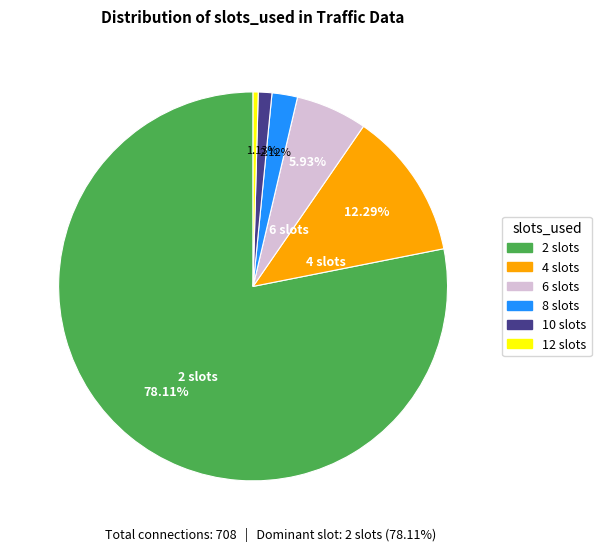

Is there any slice that represents more than half of the pie?

Yes